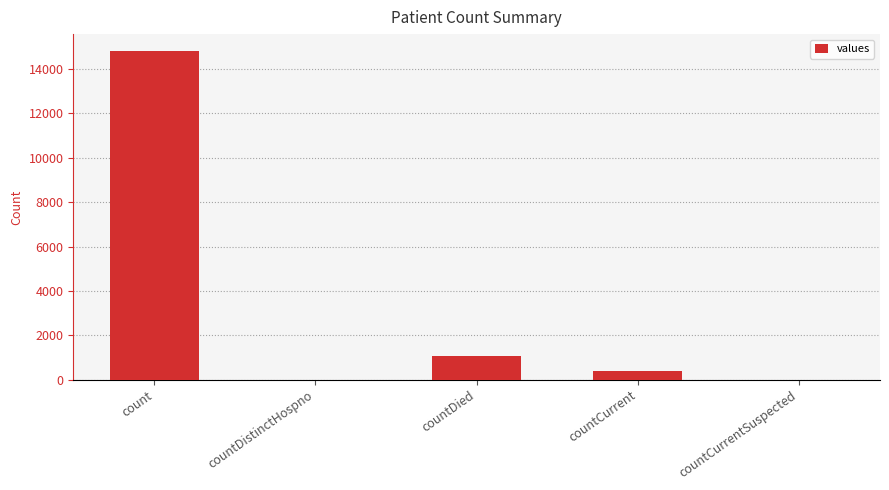

What is the change in value from count to countCurrentSuspected?

-14832